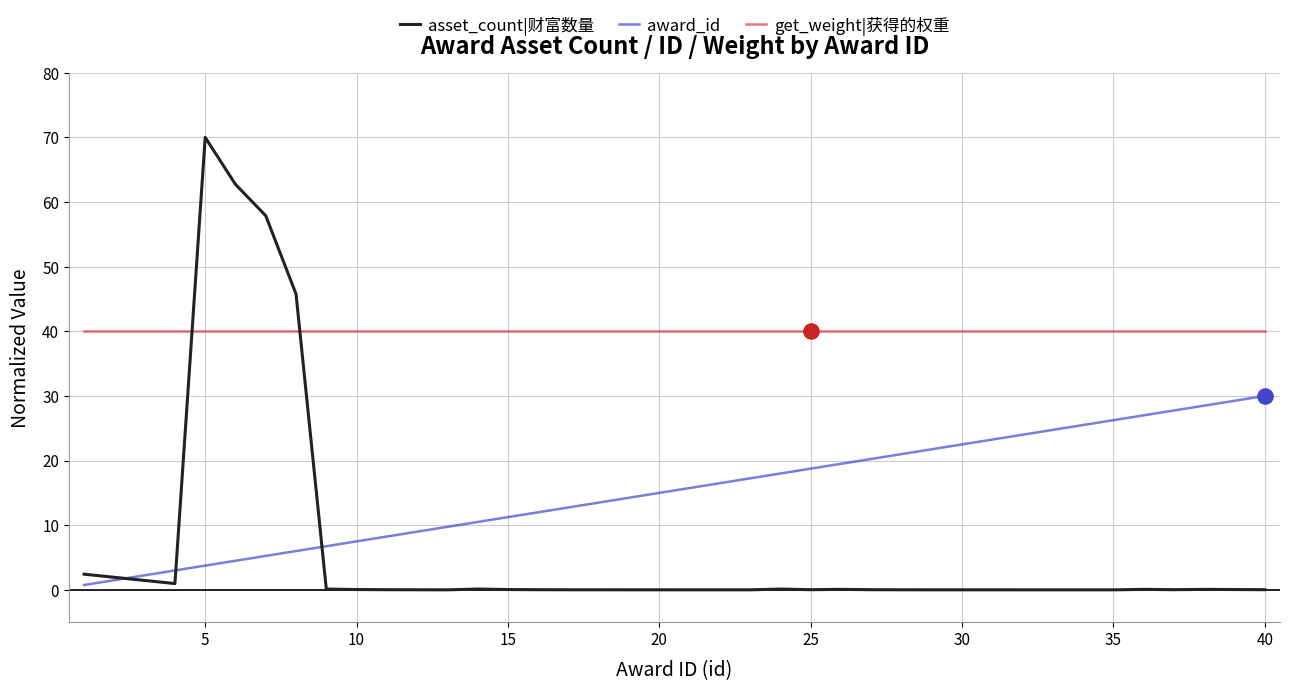

What are all the series names shown in the legend?

asset_count|财富数量, award_id, get_weight|获得的权重